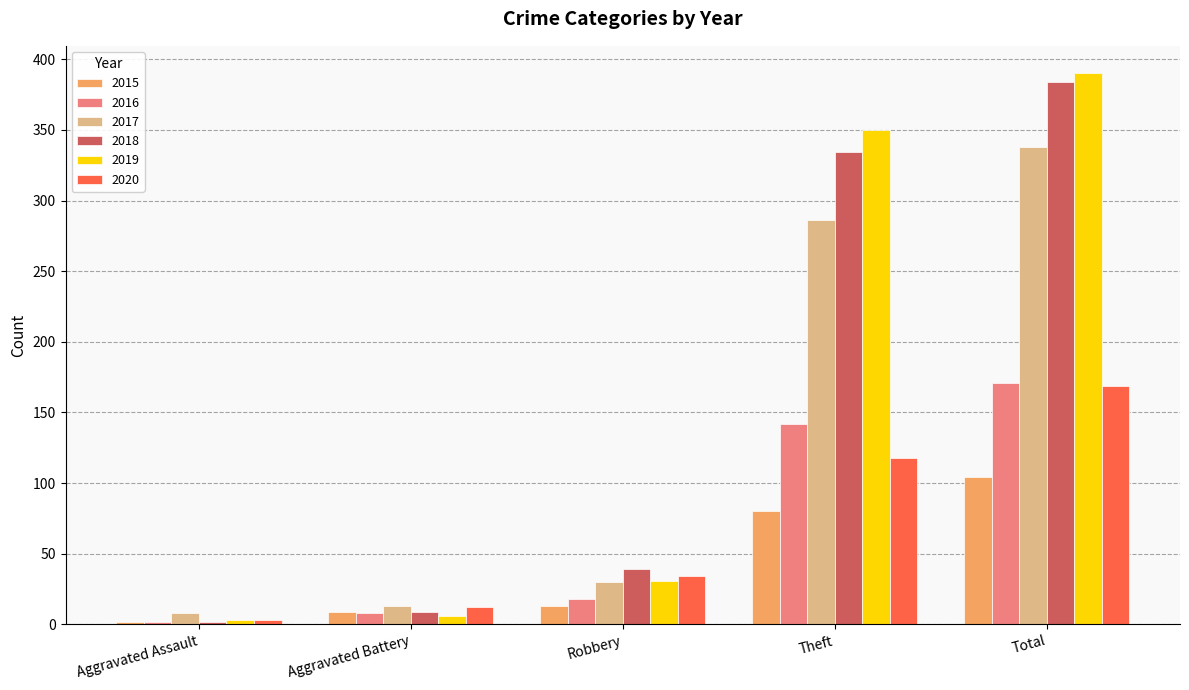

True or false: 2015 has a value of 80 at Theft.

True